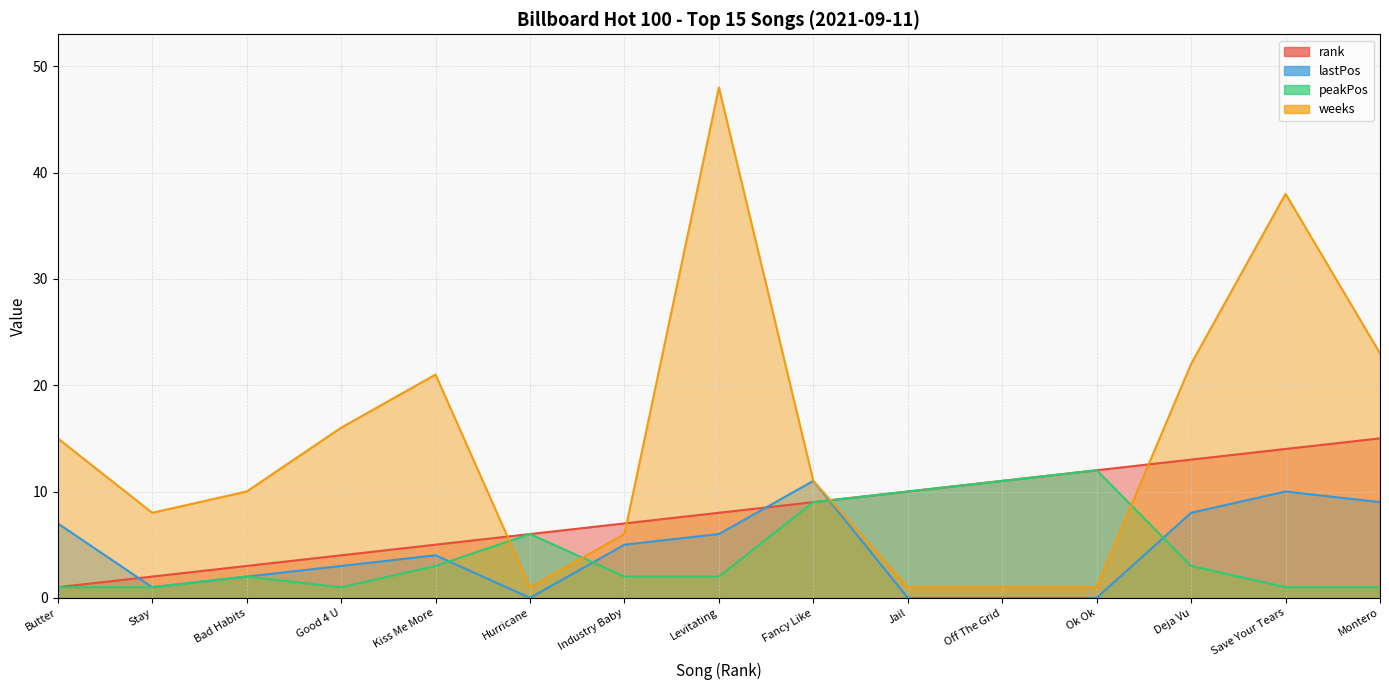

What are all the series names shown in the legend?

rank, lastPos, peakPos, weeks